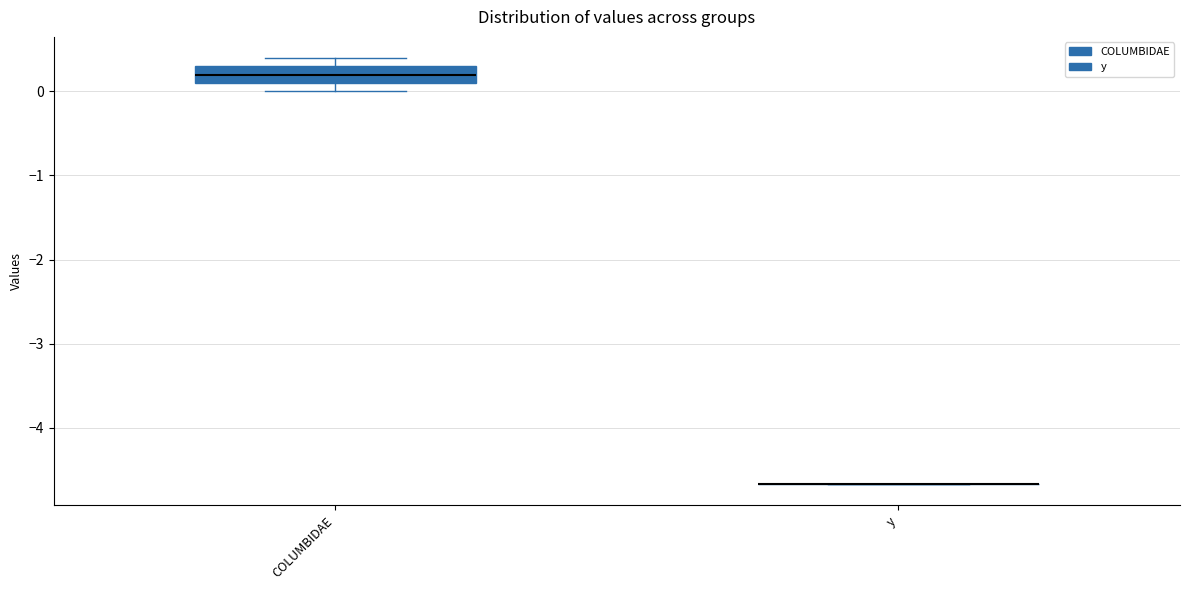

Where is the lower edge of the box for COLUMBIDAE on the y-axis? The values are not printed on the chart, so give them approximately, as read against the axis.

0.1